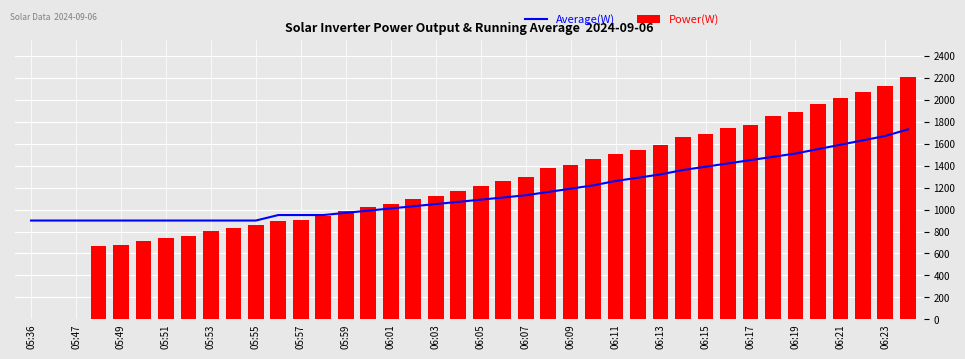

What is the sum of all Power(W) values?

48865